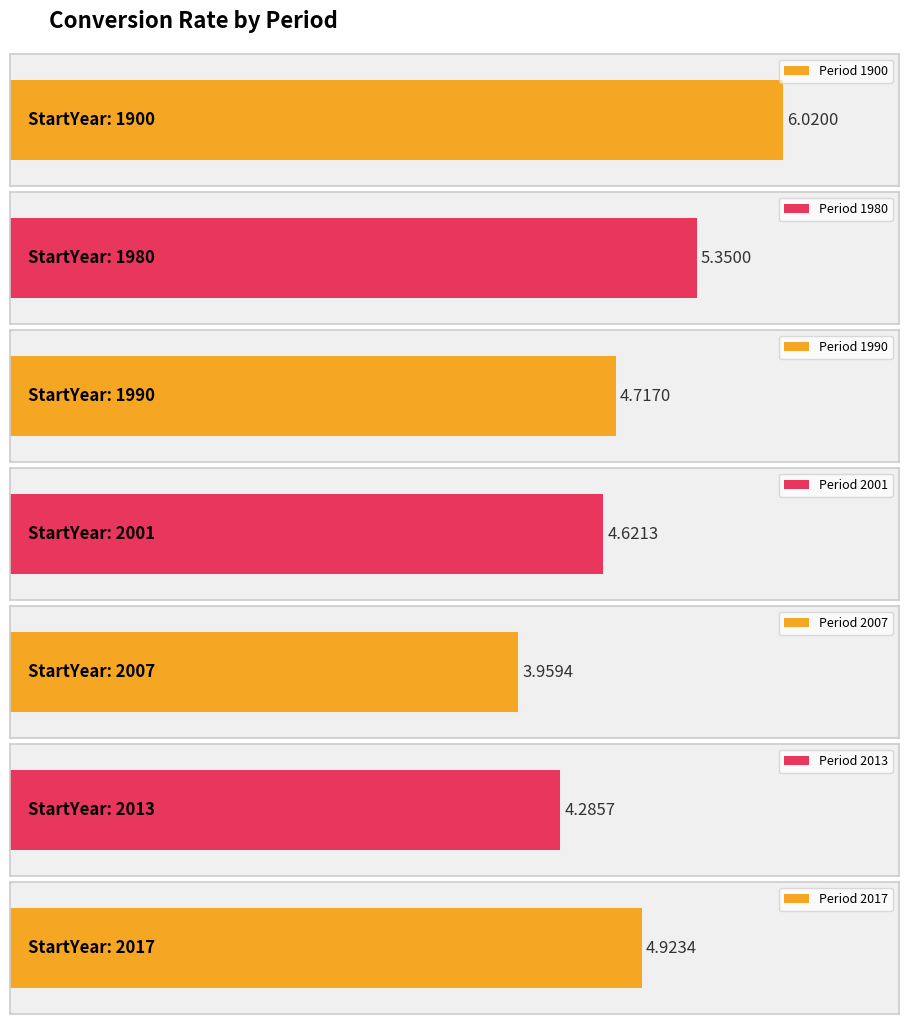

Reading left to right, extract all data points from this chart.

1900=6.0	1980=5.3	1990=4.7	2001=4.6	2007=4.0	2013=4.3	2017=4.9